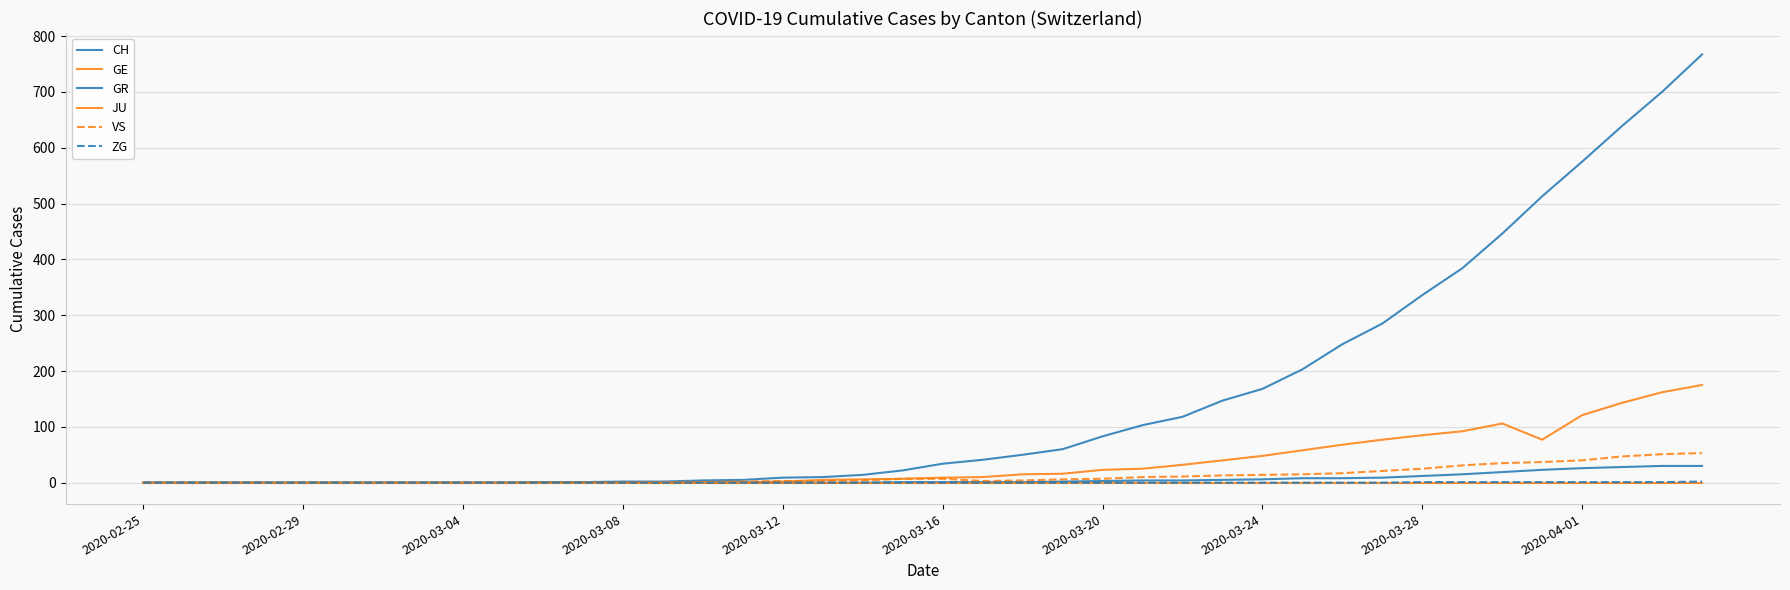

How many lines are shown in the chart?

6